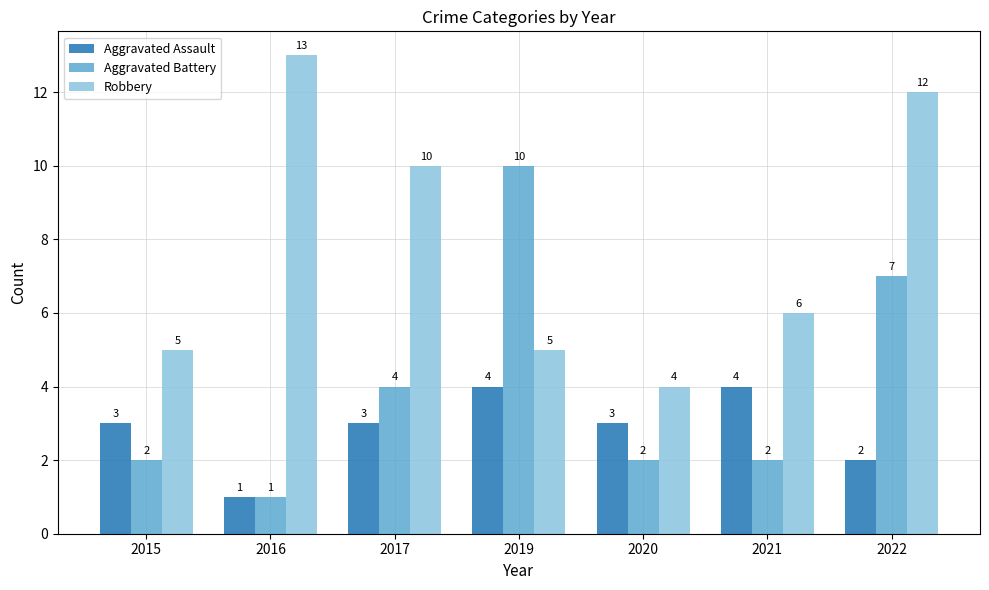

What are all the series names shown in the legend?

Aggravated Assault, Aggravated Battery, Robbery